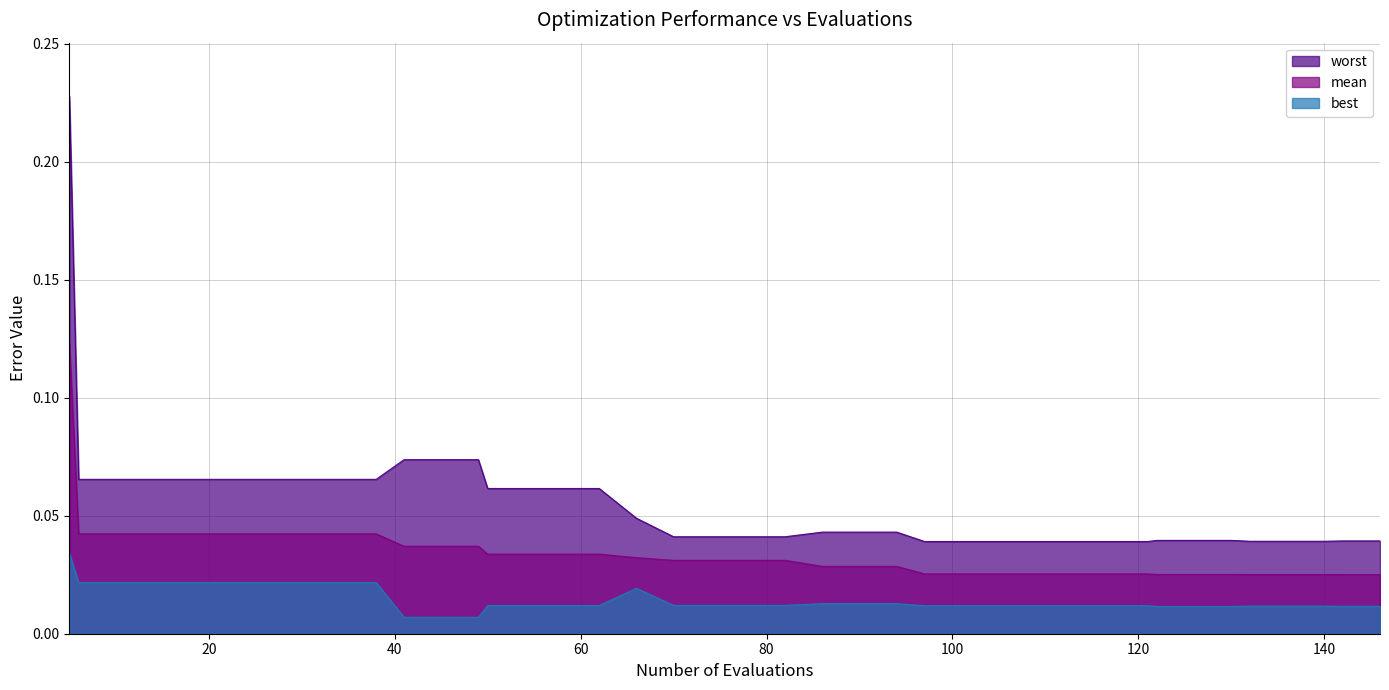

Reading left to right, transcribe all the data shown in this chart.

mean: 5=0.1	6=0.0	10=0.0	14=0.0	18=0.0	22=0.0	26=0.0	30=0.0	34=0.0	38=0.0	41=0.0	45=0.0	49=0.0	50=0.0	54=0.0	58=0.0	62=0.0	66=0.0	70=0.0	74=0.0	78=0.0	82=0.0	86=0.0	90=0.0	94=0.0	97=0.0	101=0.0	105=0.0	109=0.0	113=0.0	117=0.0	121=0.0	122=0.0	126=0.0	130=0.0	132=0.0	136=0.0	140=0.0	142=0.0	146=0.0
best: 5=0.0	6=0.0	10=0.0	14=0.0	18=0.0	22=0.0	26=0.0	30=0.0	34=0.0	38=0.0	41=0.0	45=0.0	49=0.0	50=0.0	54=0.0	58=0.0	62=0.0	66=0.0	70=0.0	74=0.0	78=0.0	82=0.0	86=0.0	90=0.0	94=0.0	97=0.0	101=0.0	105=0.0	109=0.0	113=0.0	117=0.0	121=0.0	122=0.0	126=0.0	130=0.0	132=0.0	136=0.0	140=0.0	142=0.0	146=0.0
worst: 5=0.2	6=0.1	10=0.1	14=0.1	18=0.1	22=0.1	26=0.1	30=0.1	34=0.1	38=0.1	41=0.1	45=0.1	49=0.1	50=0.1	54=0.1	58=0.1	62=0.1	66=0.0	70=0.0	74=0.0	78=0.0	82=0.0	86=0.0	90=0.0	94=0.0	97=0.0	101=0.0	105=0.0	109=0.0	113=0.0	117=0.0	121=0.0	122=0.0	126=0.0	130=0.0	132=0.0	136=0.0	140=0.0	142=0.0	146=0.0